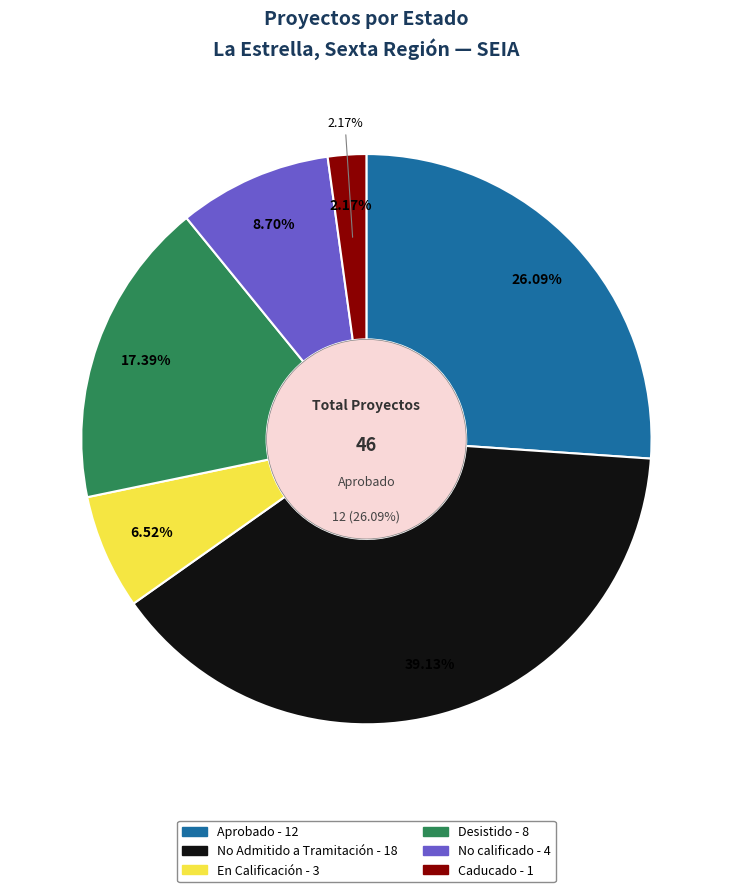

How many segments does this pie chart have?

2